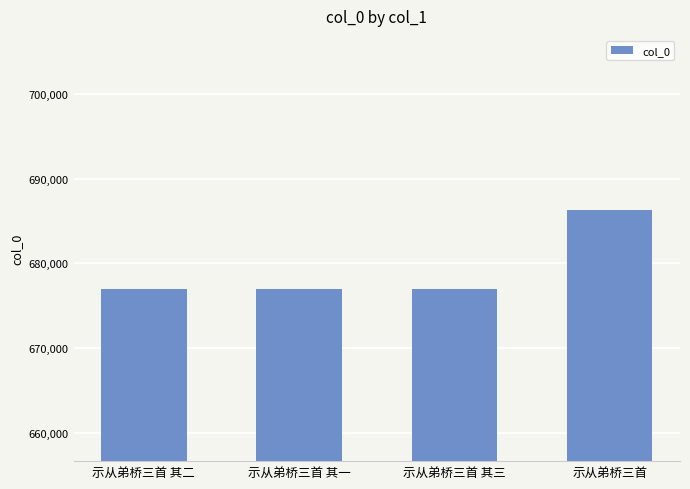

What position from the left is 示从弟桥三首 其二?

1